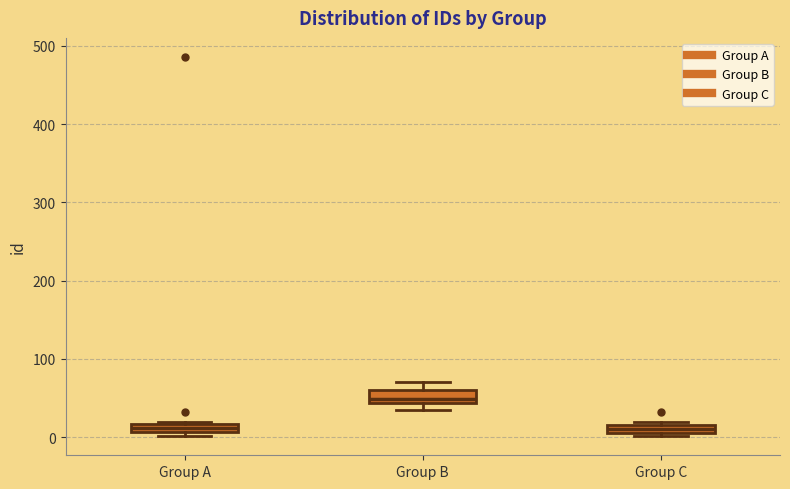

Where is the lower edge of the box for Group C on the y-axis? The values are not printed on the chart, so give them approximately, as read against the axis.

10